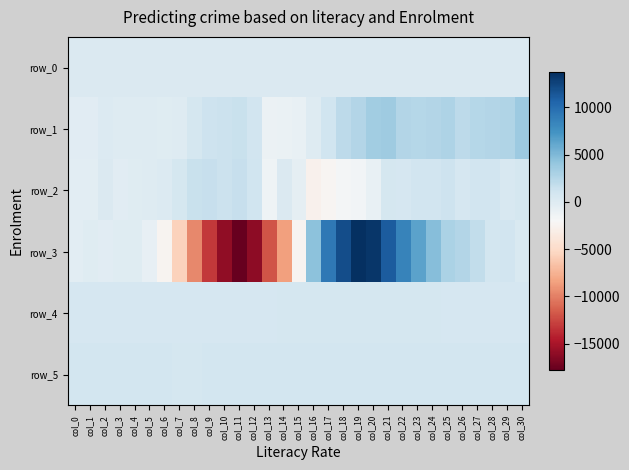

List the labels in order of row_1 value, smallest first.

col_13, col_14, col_15, col_1, col_0, col_6, col_16, col_7, col_5, col_3, col_4, col_2, col_8, col_12, col_17, col_9, col_10, col_11, col_18, col_26, col_27, col_23, col_24, col_28, col_19, col_22, col_29, col_25, col_20, col_21, col_30